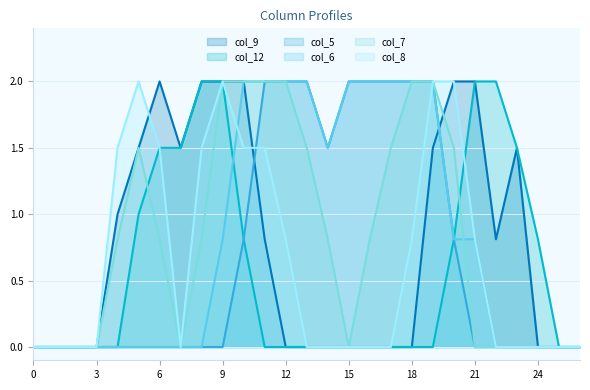

Between 22 and 23, which is larger?

23